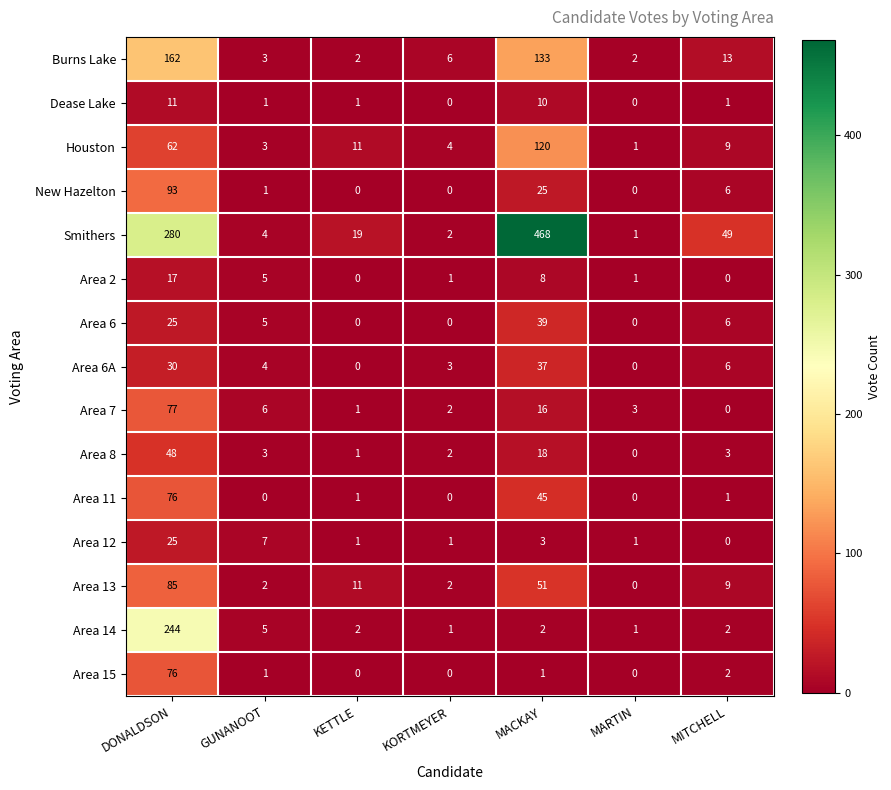

The value of Area 13 at MITCHELL is 4. True or false?

False